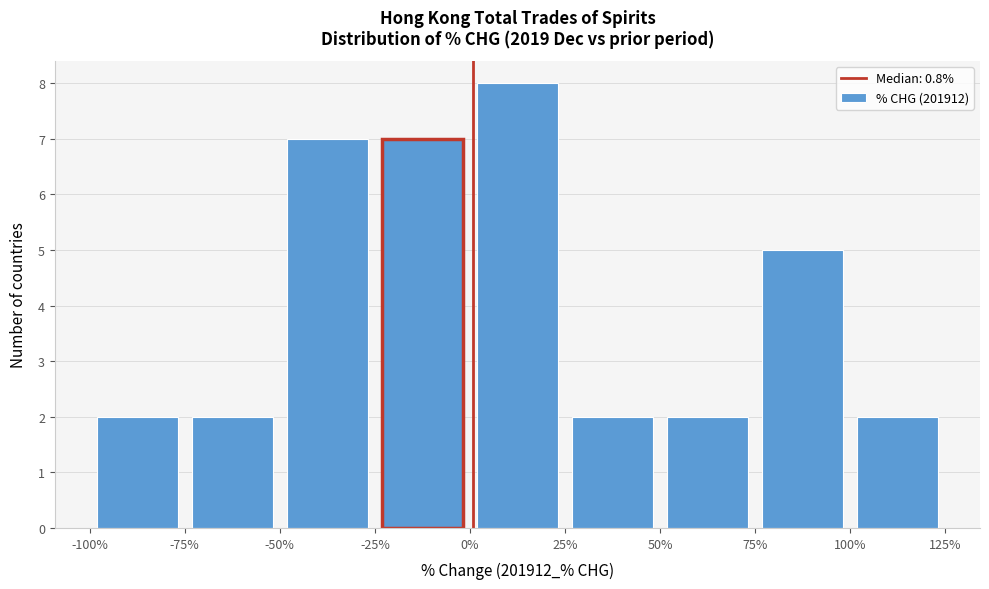

Reading left to right, transcribe this chart: for each bar, give the range it covers on the x-axis and its height. The values are not printed on the chart, so give them approximately, as read against the axis.

-100% to -75%: 2
-75% to -50%: 2
-50% to -25%: 7
-25% to 0%: 7
0% to 25%: 8
25% to 50%: 2
50% to 75%: 2
75% to 100%: 5
100% to 125%: 2